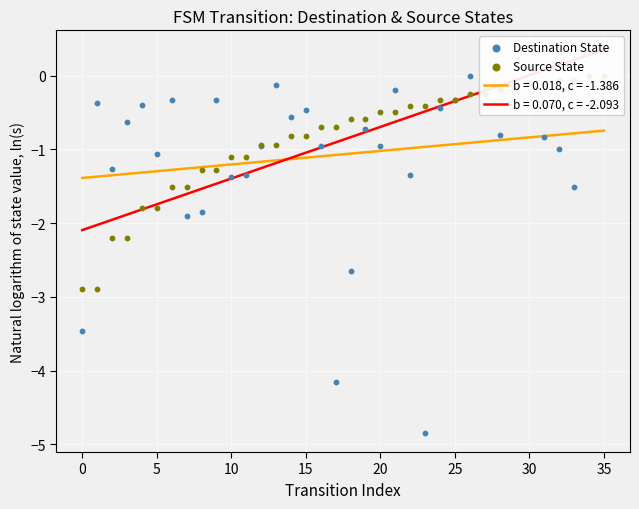

Which series contains the lowest Y value?

Destination State